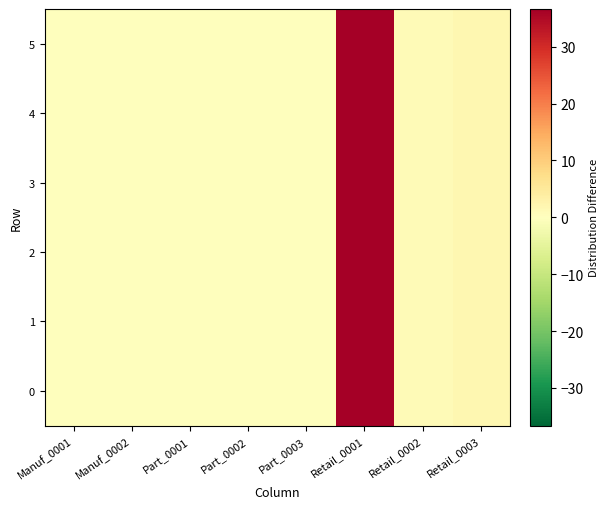

Reading left to right, list all the values displayed in this chart.

0: Manuf_0001=0.0	Manuf_0002=0.0	Part_0001=0.0	Part_0002=0.0	Part_0003=0.0	Retail_0001=36.6	Retail_0002=1.0	Retail_0003=2.0
1: Manuf_0001=0.0	Manuf_0002=0.0	Part_0001=0.0	Part_0002=0.0	Part_0003=0.0	Retail_0001=36.6	Retail_0002=1.0	Retail_0003=2.0
2: Manuf_0001=0.0	Manuf_0002=0.0	Part_0001=0.0	Part_0002=0.0	Part_0003=0.0	Retail_0001=36.6	Retail_0002=1.0	Retail_0003=2.0
3: Manuf_0001=0.0	Manuf_0002=0.0	Part_0001=0.0	Part_0002=0.0	Part_0003=0.0	Retail_0001=36.6	Retail_0002=1.0	Retail_0003=2.0
4: Manuf_0001=0.0	Manuf_0002=0.0	Part_0001=0.0	Part_0002=0.0	Part_0003=0.0	Retail_0001=36.6	Retail_0002=1.0	Retail_0003=2.0
5: Manuf_0001=0.0	Manuf_0002=0.0	Part_0001=0.0	Part_0002=0.0	Part_0003=0.0	Retail_0001=36.6	Retail_0002=1.0	Retail_0003=2.0